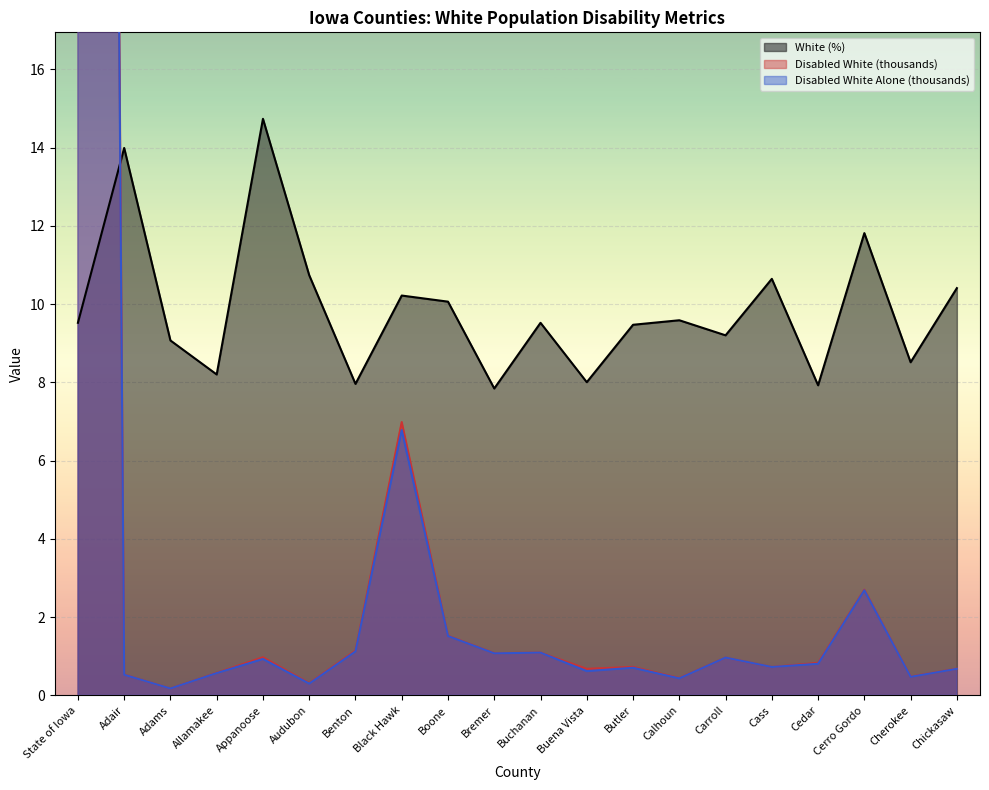

True or false: White (%) has a value of 1.8 at Benton.

False